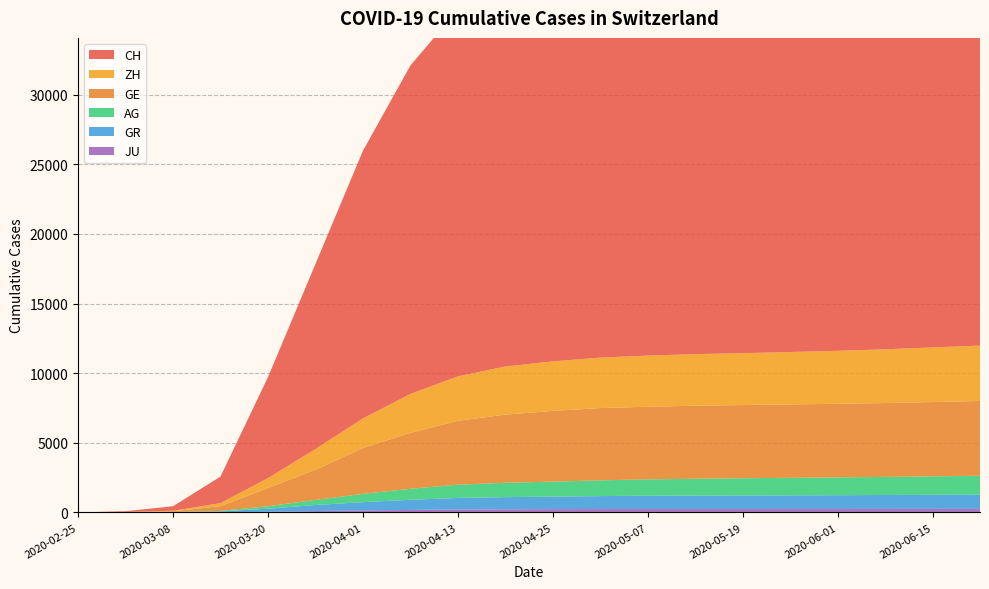

Reading right to left, what are all the values shown in this chart?

CH: 2020-06-22=31548	2020-06-15=31231	2020-06-08=31031	2020-06-01=30869	2020-05-25=30788	2020-05-19=30711	2020-05-13=30550	2020-05-07=30251	2020-05-01=29981	2020-04-25=29264	2020-04-19=28268	2020-04-13=26336	2020-04-07=23574	2020-04-01=19207	2020-03-26=13278	2020-03-20=7240	2020-03-14=1905	2020-03-08=324	2020-03-02=53	2020-02-25=0
GE: 2020-06-22=5369	2020-06-15=5336	2020-06-08=5302	2020-06-01=5285	2020-05-25=5270	2020-05-19=5253	2020-05-13=5243	2020-05-07=5212	2020-05-01=5188	2020-04-25=5080	2020-04-19=4892	2020-04-13=4586	2020-04-07=4015	2020-04-01=3289	2020-03-26=2161	2020-03-20=1307	2020-03-14=343	2020-03-08=44	2020-03-02=10	2020-02-25=0
AG: 2020-06-22=1361	2020-06-15=1326	2020-06-08=1300	2020-06-01=1278	2020-05-25=1256	2020-05-19=1234	2020-05-13=1208	2020-05-07=1179	2020-05-01=1130	2020-04-25=1075	2020-04-19=1031	2020-04-13=951	2020-04-07=790	2020-04-01=596	2020-03-26=367	2020-03-20=175	2020-03-14=33	2020-03-08=14	2020-03-02=7	2020-02-25=0
GR: 2020-06-22=1021	2020-06-15=1012	2020-06-08=1001	2020-06-01=988	2020-05-25=980	2020-05-19=975	2020-05-13=965	2020-05-07=951	2020-05-01=931	2020-04-25=898	2020-04-19=872	2020-04-13=832	2020-04-07=730	2020-04-01=592	2020-03-26=433	2020-03-20=226	2020-03-14=56	2020-03-08=18	2020-03-02=9	2020-02-25=0
ZH: 2020-06-22=3975	2020-06-15=3922	2020-06-08=3859	2020-06-01=3803	2020-05-25=3762	2020-05-19=3728	2020-05-13=3704	2020-05-07=3672	2020-05-01=3624	2020-04-25=3554	2020-04-19=3454	2020-04-13=3192	2020-04-07=2791	2020-04-01=2125	2020-03-26=1489	2020-03-20=711	2020-03-14=218	2020-03-08=40	2020-03-02=10	2020-02-25=0
JU: 2020-06-22=253	2020-06-15=252	2020-06-08=251	2020-06-01=250	2020-05-25=249	2020-05-19=248	2020-05-13=247	2020-05-07=246	2020-05-01=244	2020-04-25=238	2020-04-19=228	2020-04-13=209	2020-04-07=179	2020-04-01=145	2020-03-26=100	2020-03-20=44	2020-03-14=18	2020-03-08=5	2020-03-02=1	2020-02-25=0